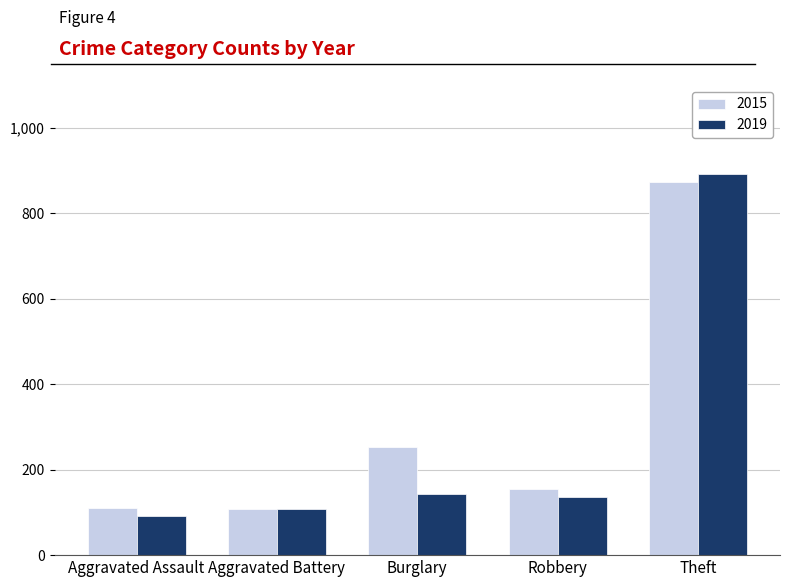

List the series in order of their overall mean, lowest first.

2019, 2015